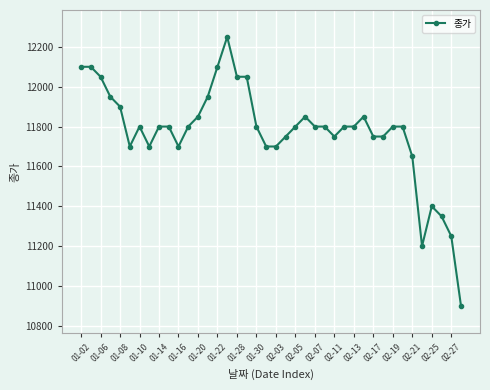

Count the number of data series in this chart.

1